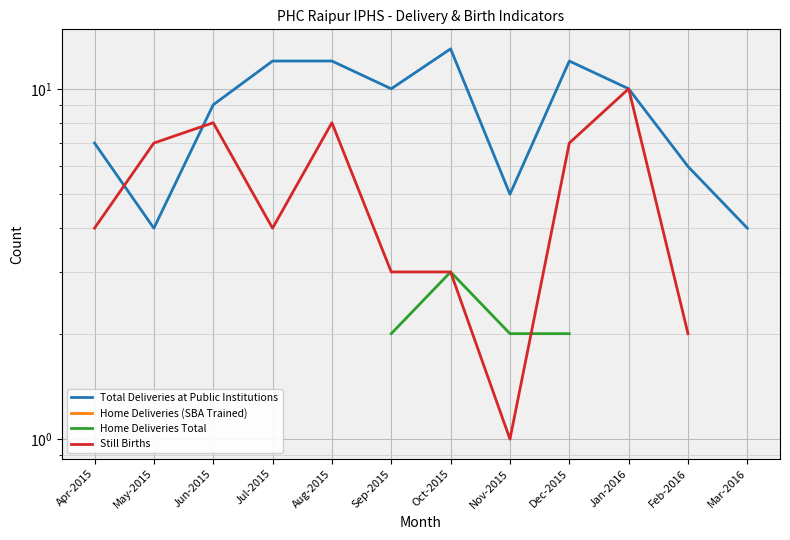

What is the label of the 11th point from the right?

May-2015